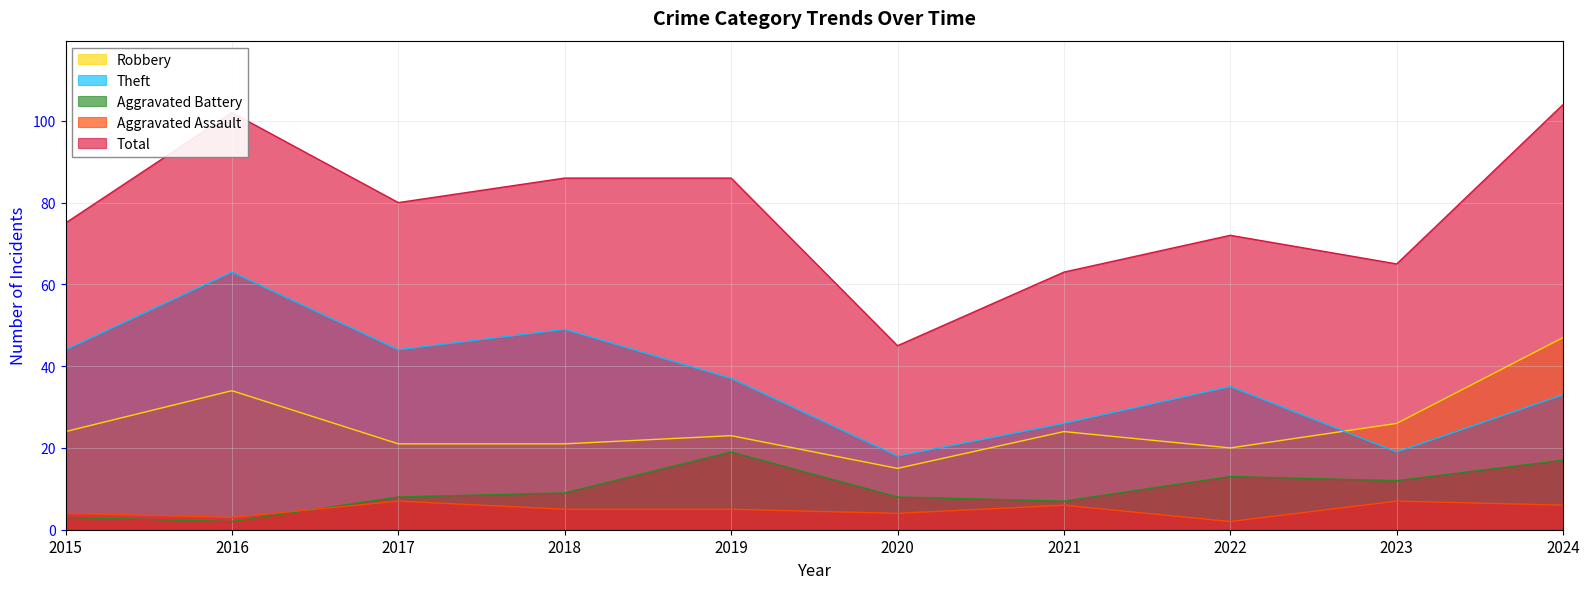

In Aggravated Assault, how many points are lower than both neighbors (excluding endpoints)?

3